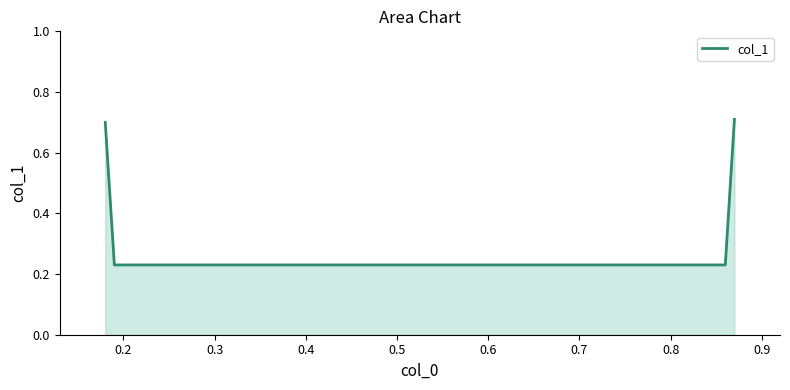

True or false: the data has more than 2 interior local peaks.

False